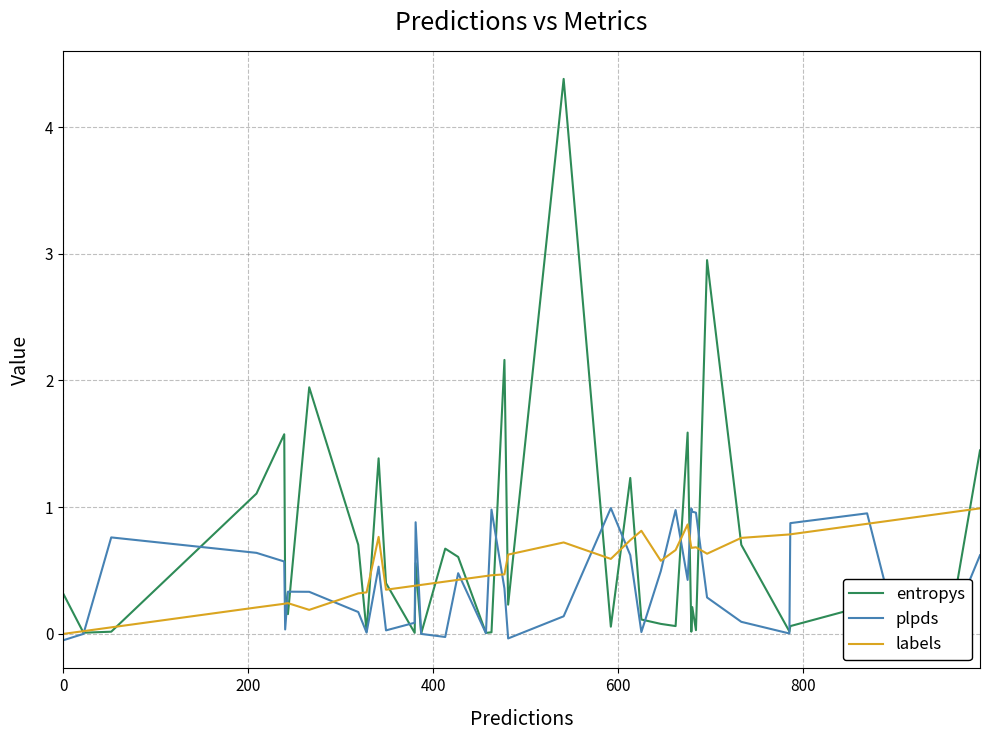

What is the maximum value shown in the chart?

4.4